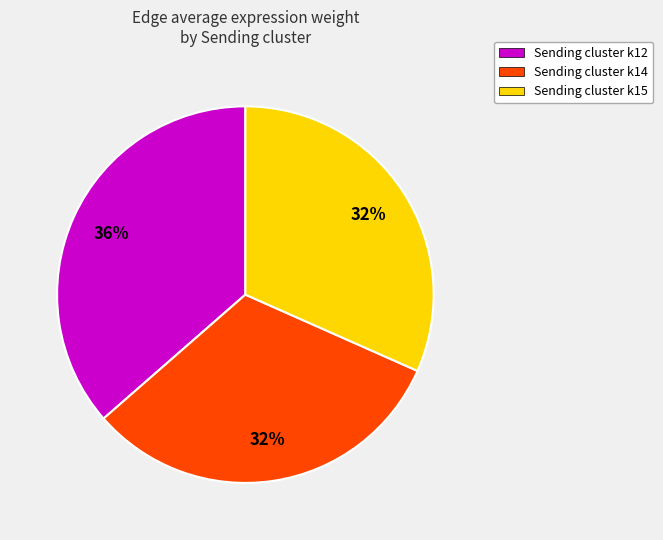

To the nearest percent, what is the average slice percentage?

33%